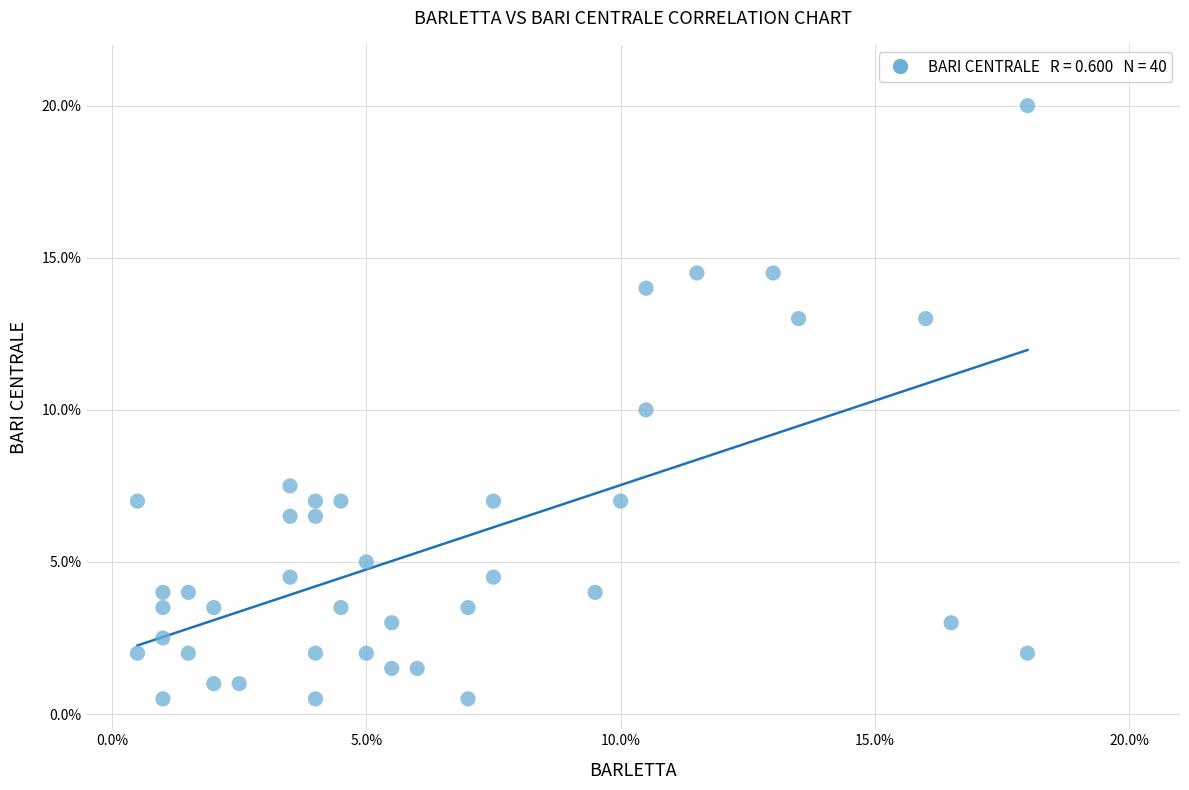

What is the range of X values (max minus min)?

17.5